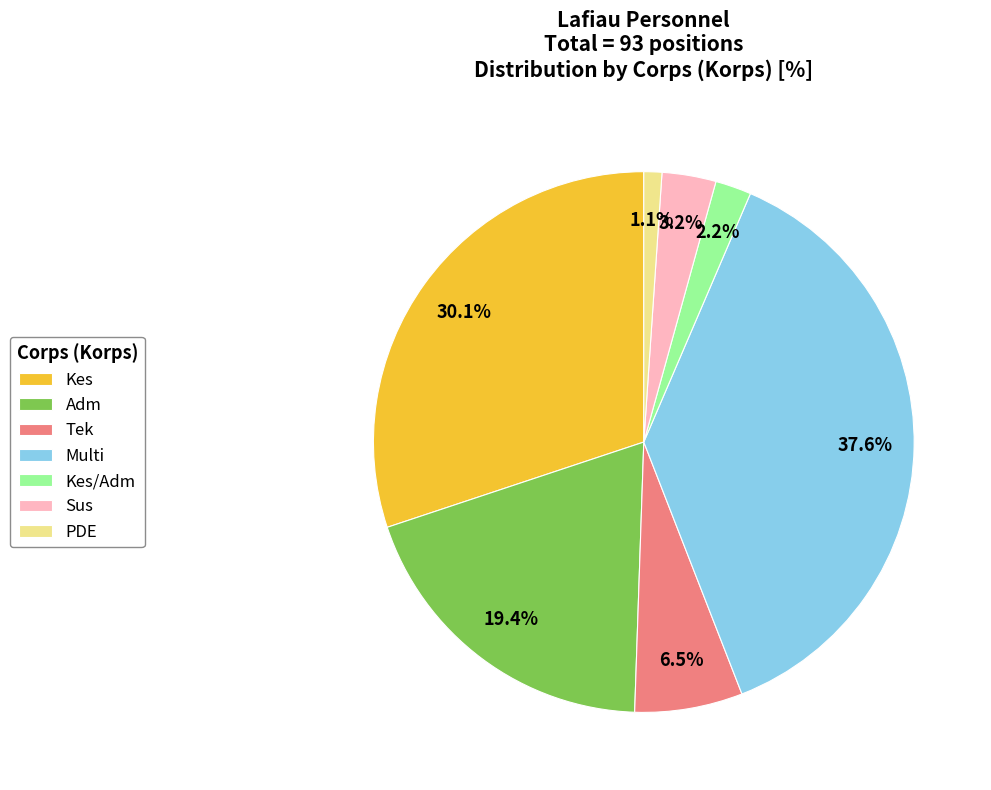

Which has a higher value, Tek or Sus?

Tek